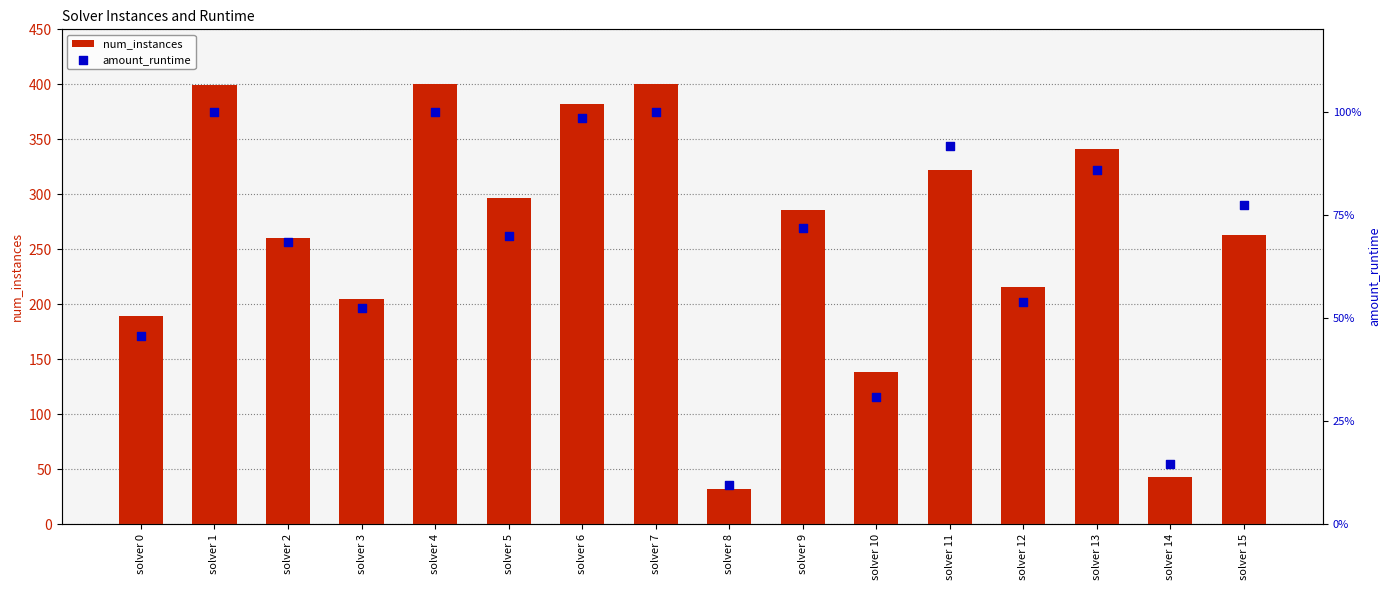

Which series has the largest total across all categories?

num_instances